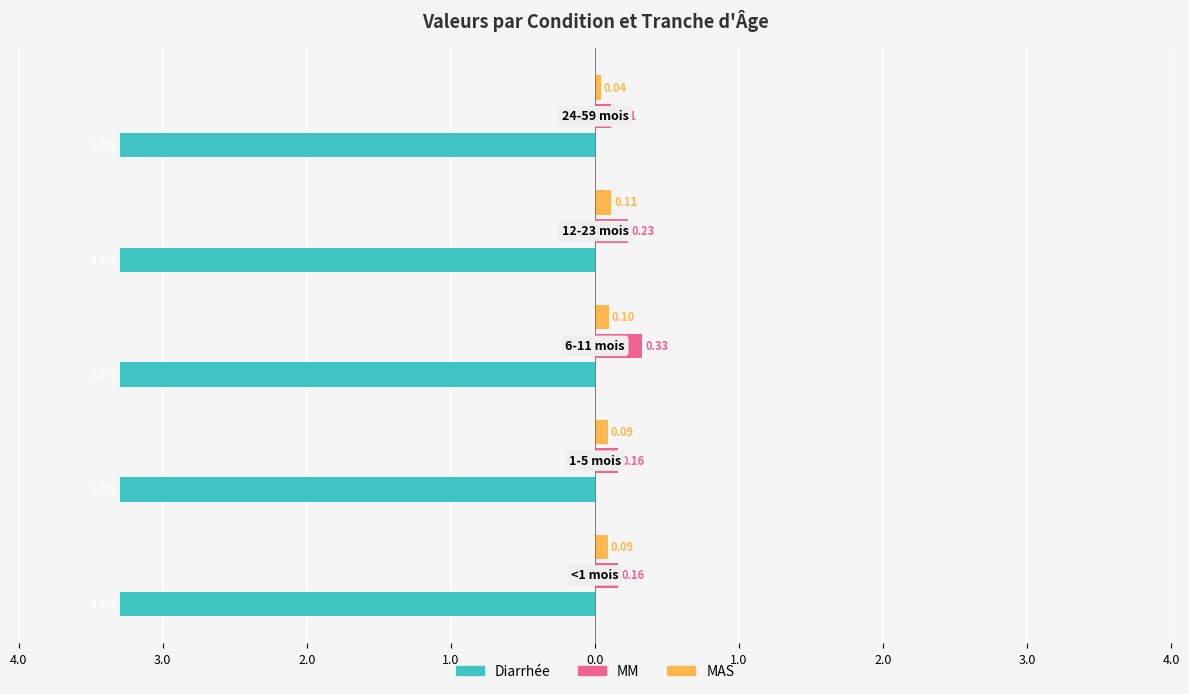

What are all the series names shown in the legend?

Diarrhée, MM, MAS